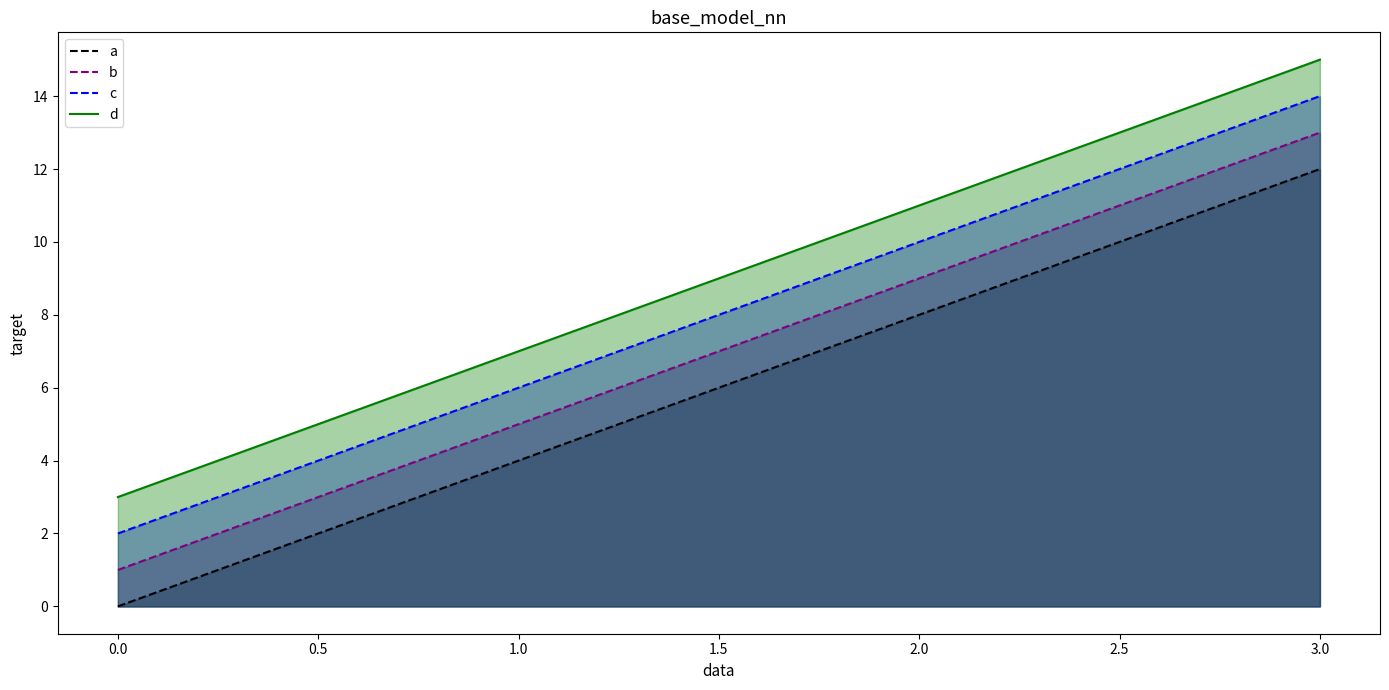

What is the sum of all a values?

24